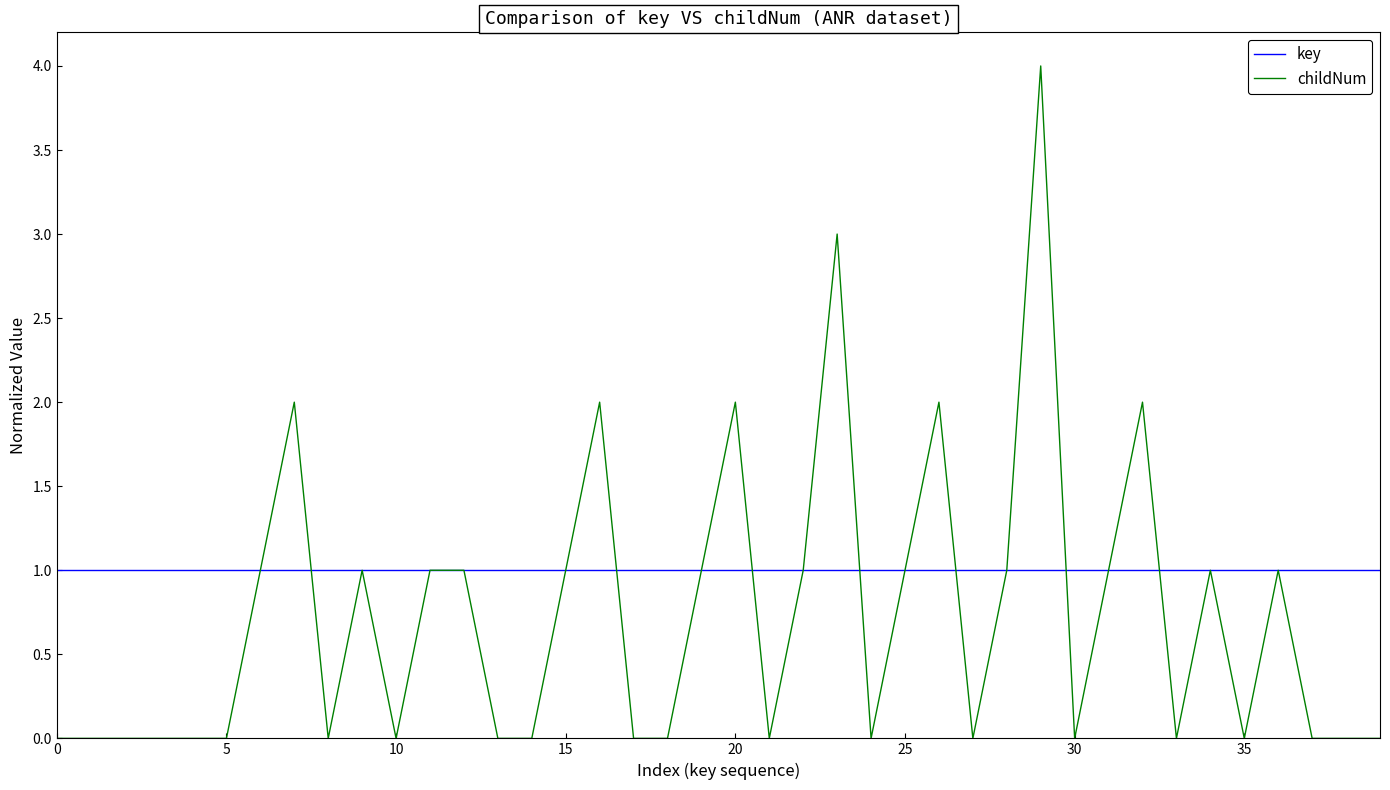

What is the maximum value shown in the chart?

4.0